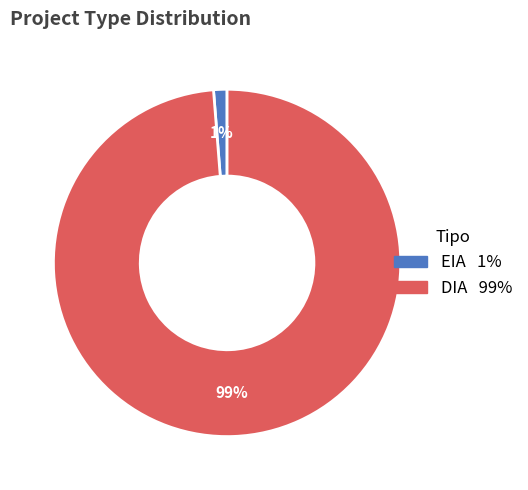

Rank the categories by value from highest to lowest.

DIA, EIA